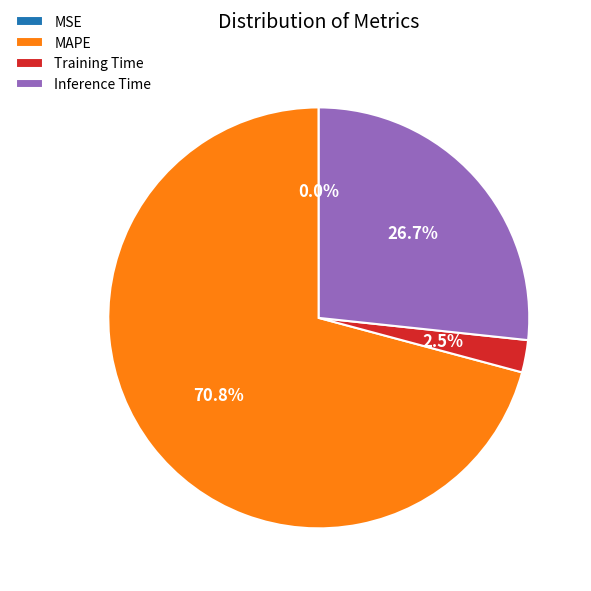

Which slice represents more than half of the pie?

MAPE